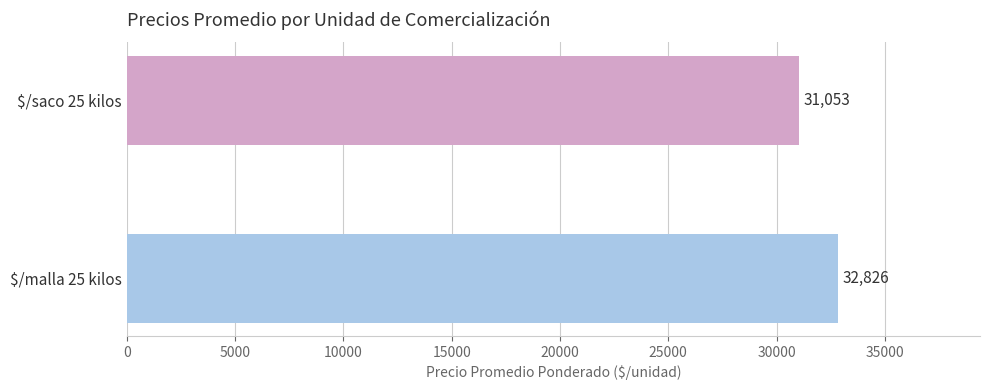

Which category has the highest value across all series?

$/malla 25 kilos